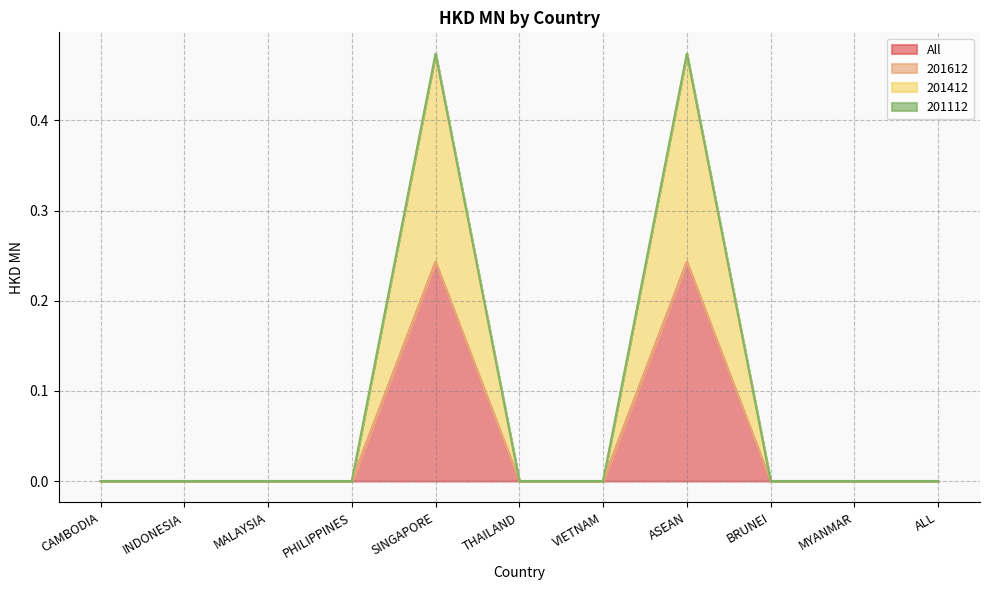

Count the 201412 values in the range 0 to 1.

11